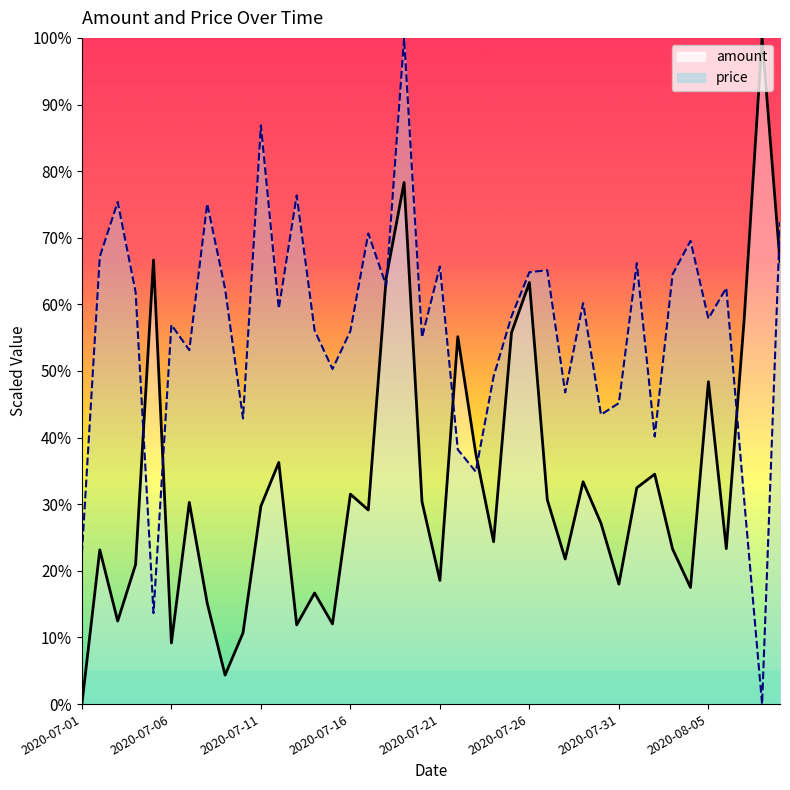

Which category has the highest value in the amount series?

2020-08-08